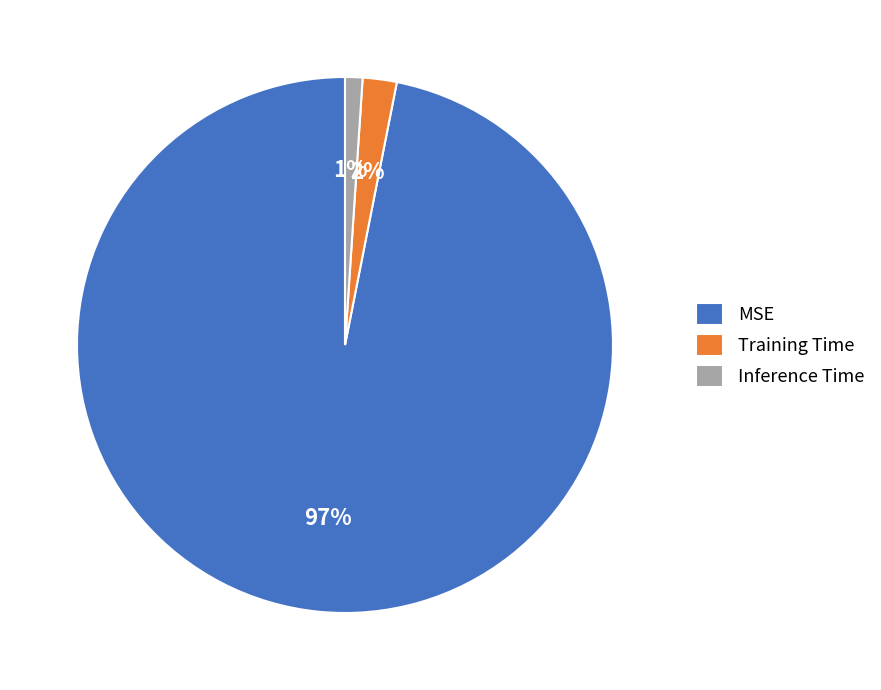

What percentage is the MSE slice, to the nearest percent?

97%